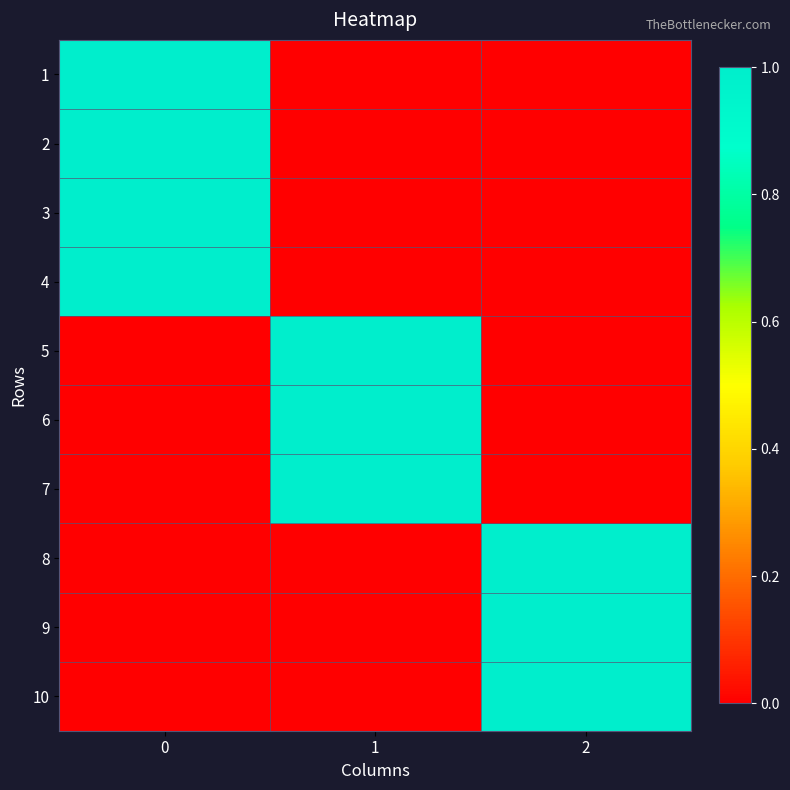

Reading left to right, extract all data points from this chart.

1: 0=1	1=0	2=0
2: 0=1	1=0	2=0
3: 0=1	1=0	2=0
4: 0=1	1=0	2=0
5: 0=0	1=1	2=0
6: 0=0	1=1	2=0
7: 0=0	1=1	2=0
8: 0=0	1=0	2=1
9: 0=0	1=0	2=1
10: 0=0	1=0	2=1